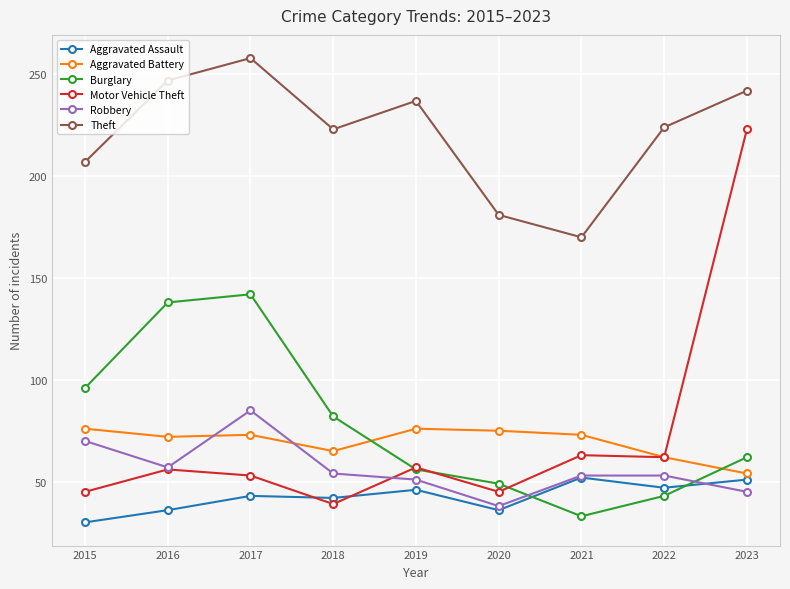

What is the approximate value of Aggravated Assault at 2021, to the nearest 5?

50